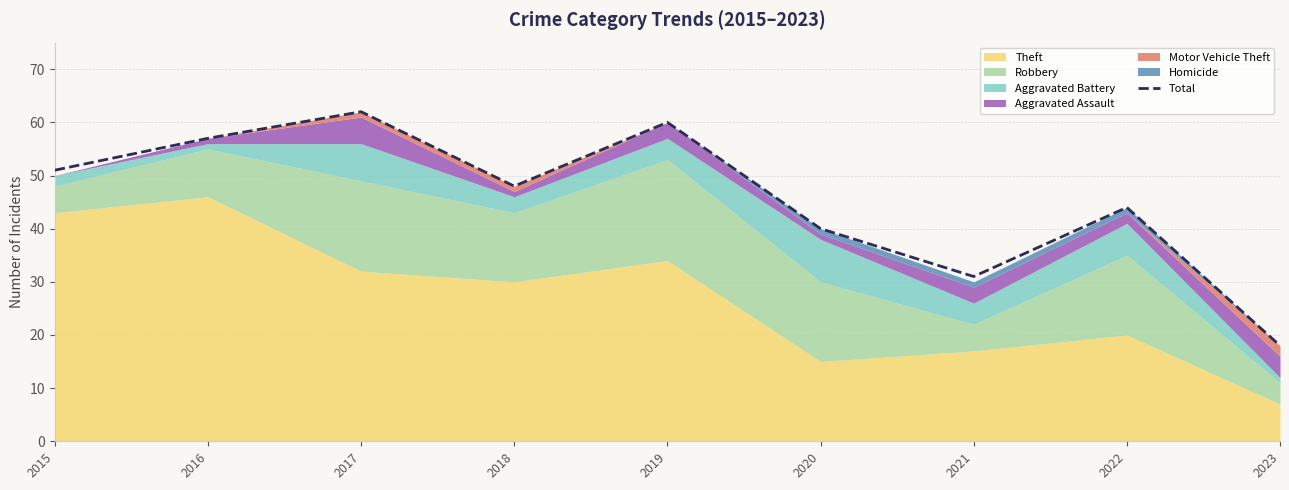

True or false: the data shows 48 at 2018.

True